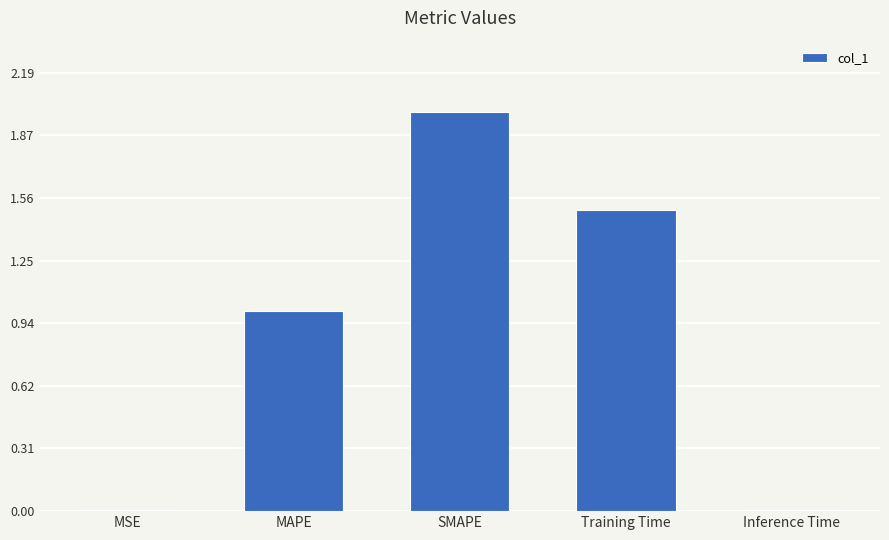

What is the sum of the values at MAPE and SMAPE?

3.0